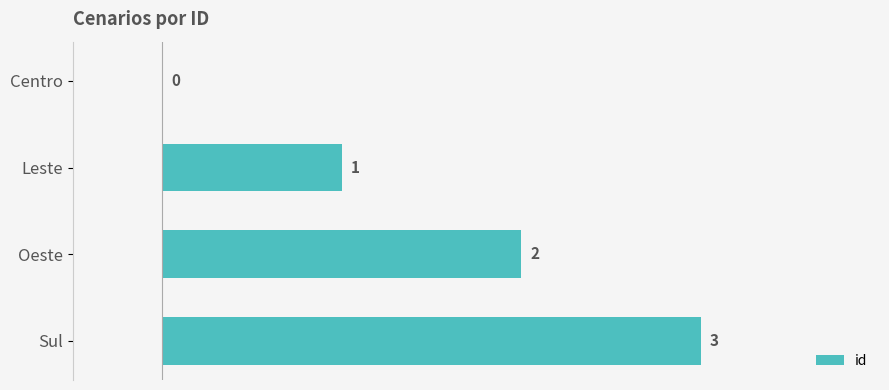

How many values are above zero?

3